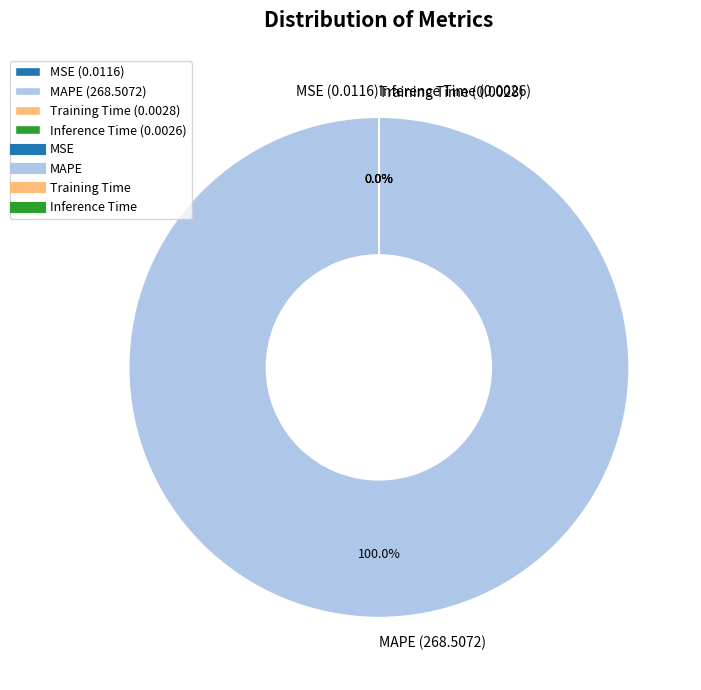

Which category accounts for the majority?

MAPE